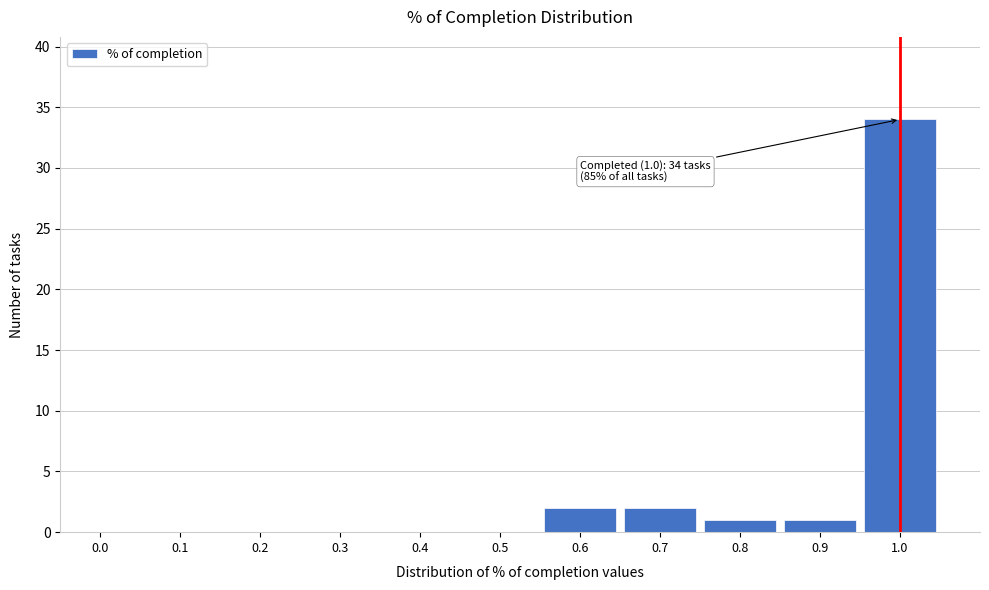

Reading left to right, list all the values displayed in this chart.

0.0=0	0.1=0	0.2=0	0.3=0	0.4=0	0.5=0	0.6=2	0.7=2	0.8=1	0.9=1	1.0=34